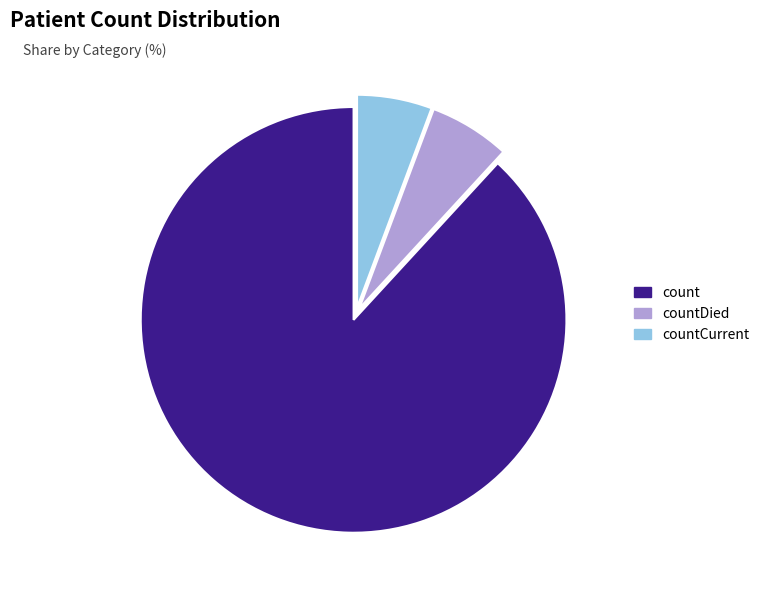

Is there a majority slice in this chart?

Yes